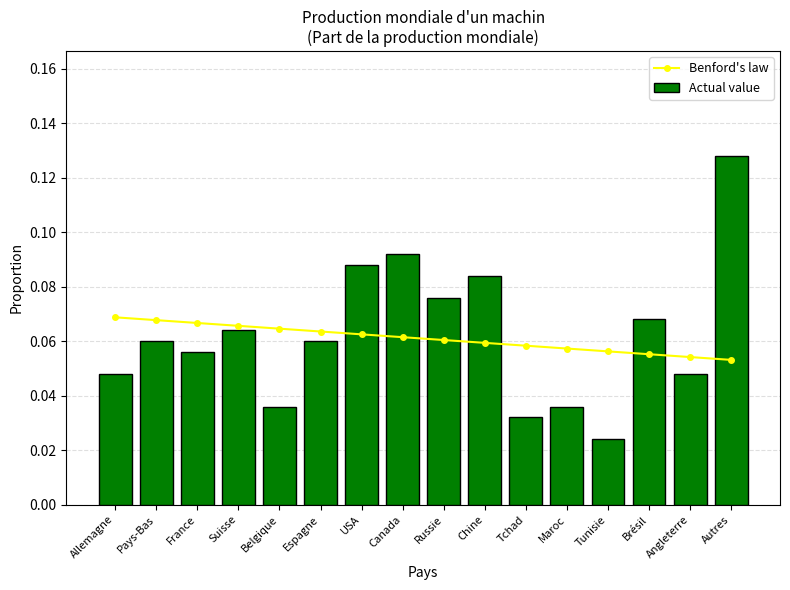

At which category does the chart reach its minimum across all series?

Tunisie